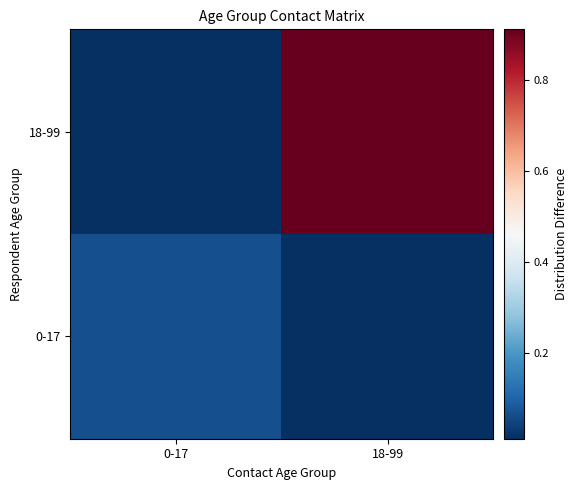

What is the difference between the highest and lowest values at 18-99?

0.9